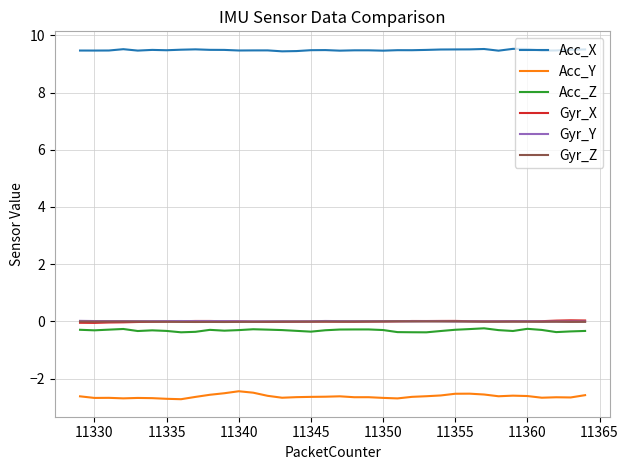

True or false: Gyr_Y and Acc_Y intersect in this chart.

False